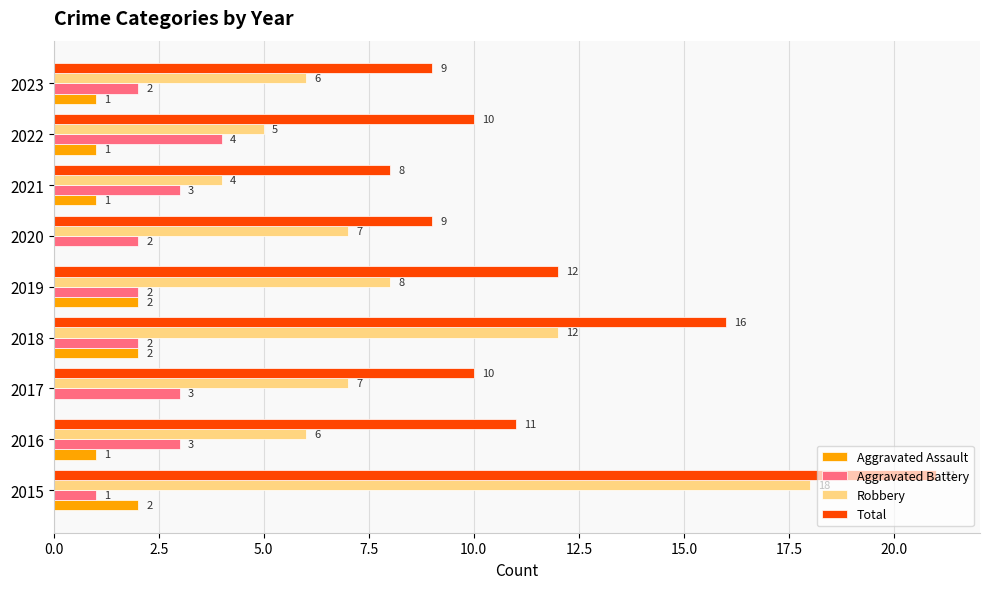

Which series changed the most between 2015 and 2016?

Robbery